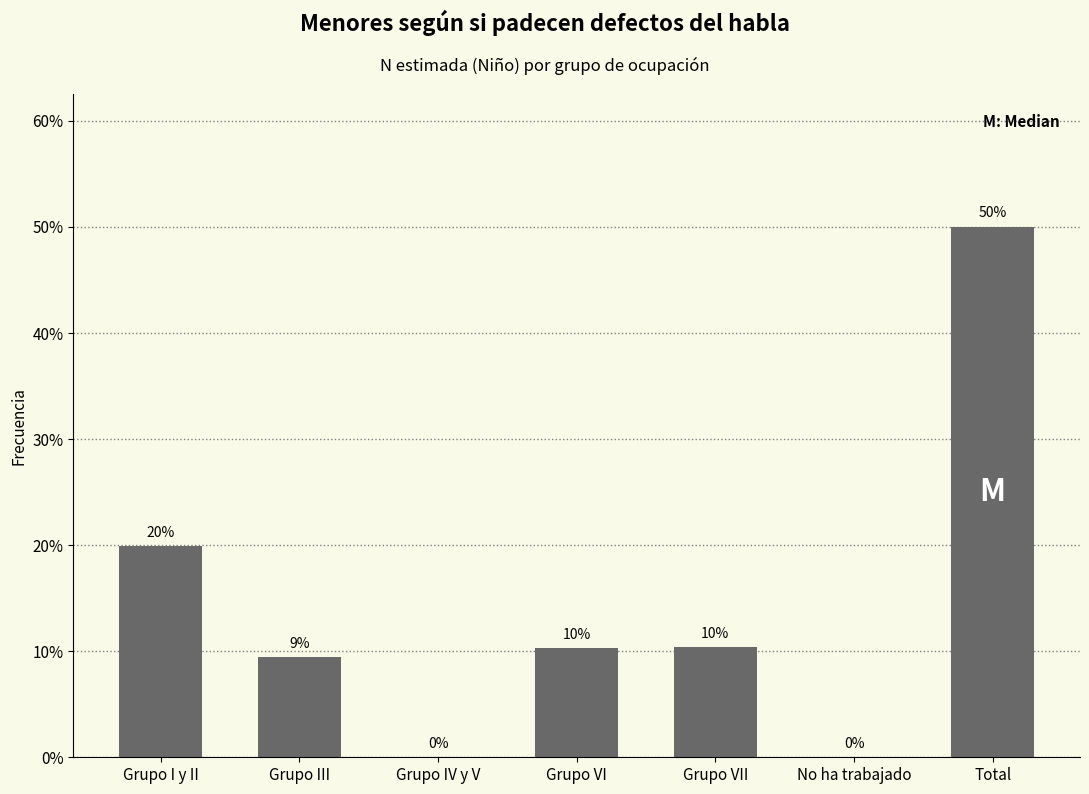

Are the bars horizontal?

No